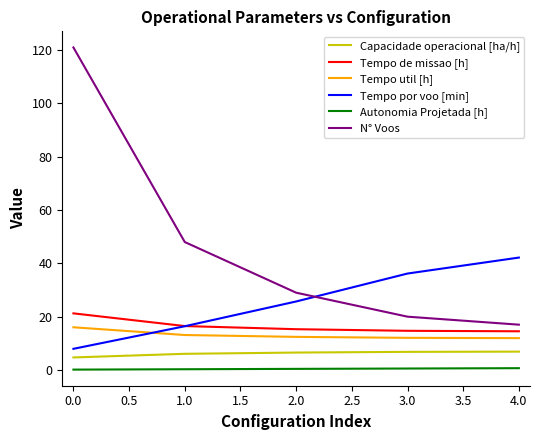

Rank the categories by Tempo por voo [min] value from lowest to highest.

0.0, 1.0, 2.0, 3.0, 4.0